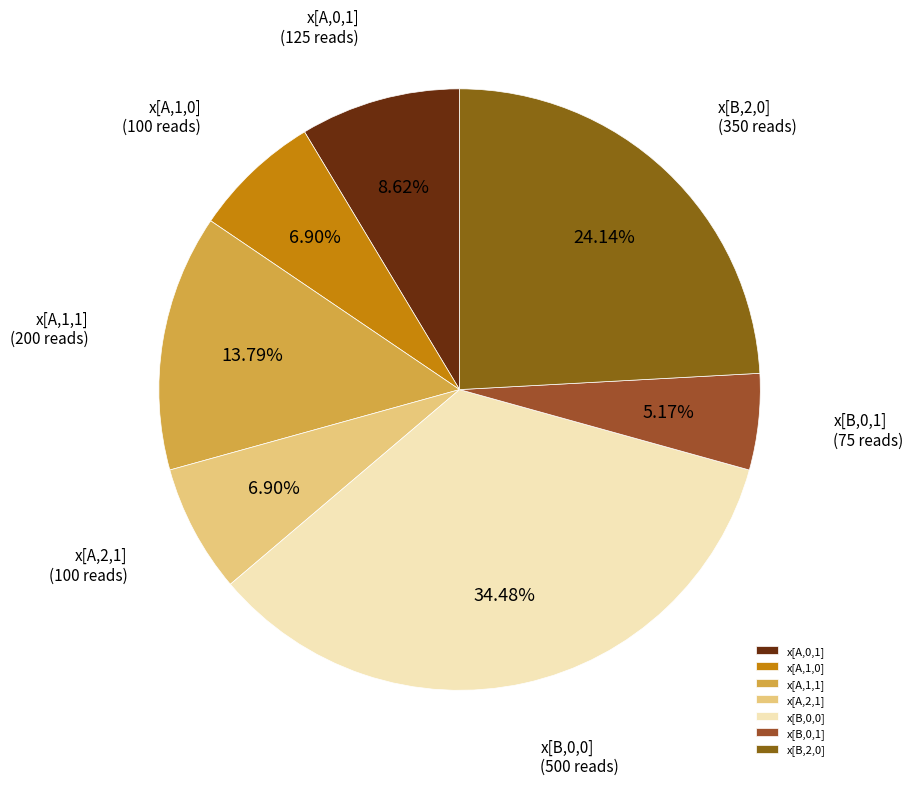

What portion of the pie excludes x[A,1,1]?

86.2%